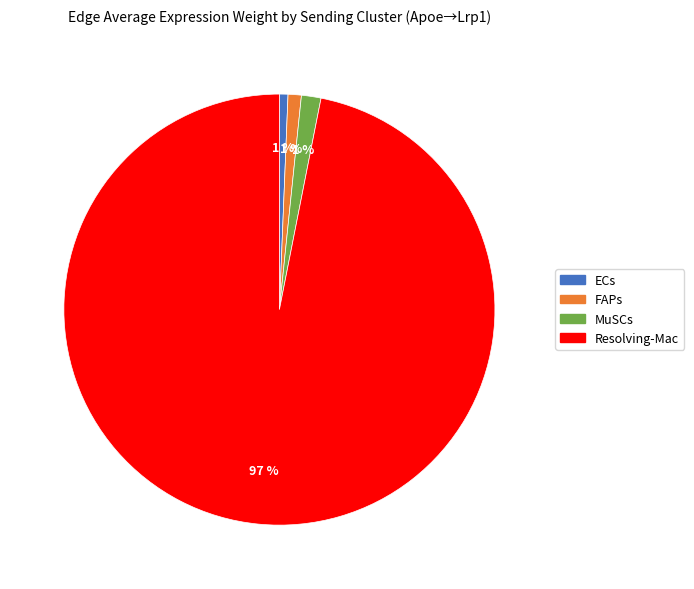

What is the largest slice in the pie chart?

Resolving-Mac